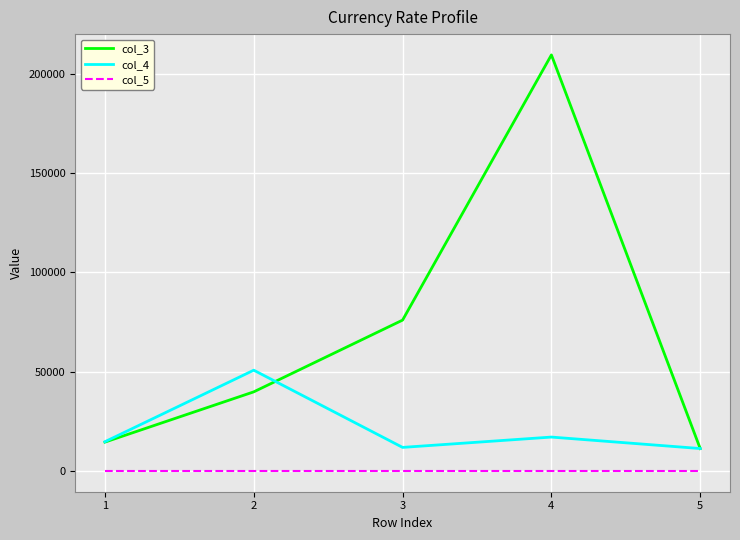

Count the number of data series in this chart.

3